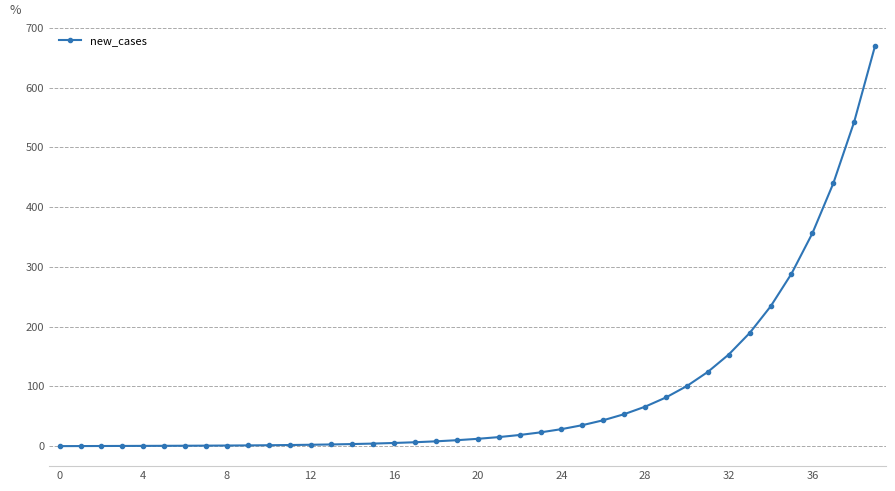

What is the maximum value shown in the chart?

670.0